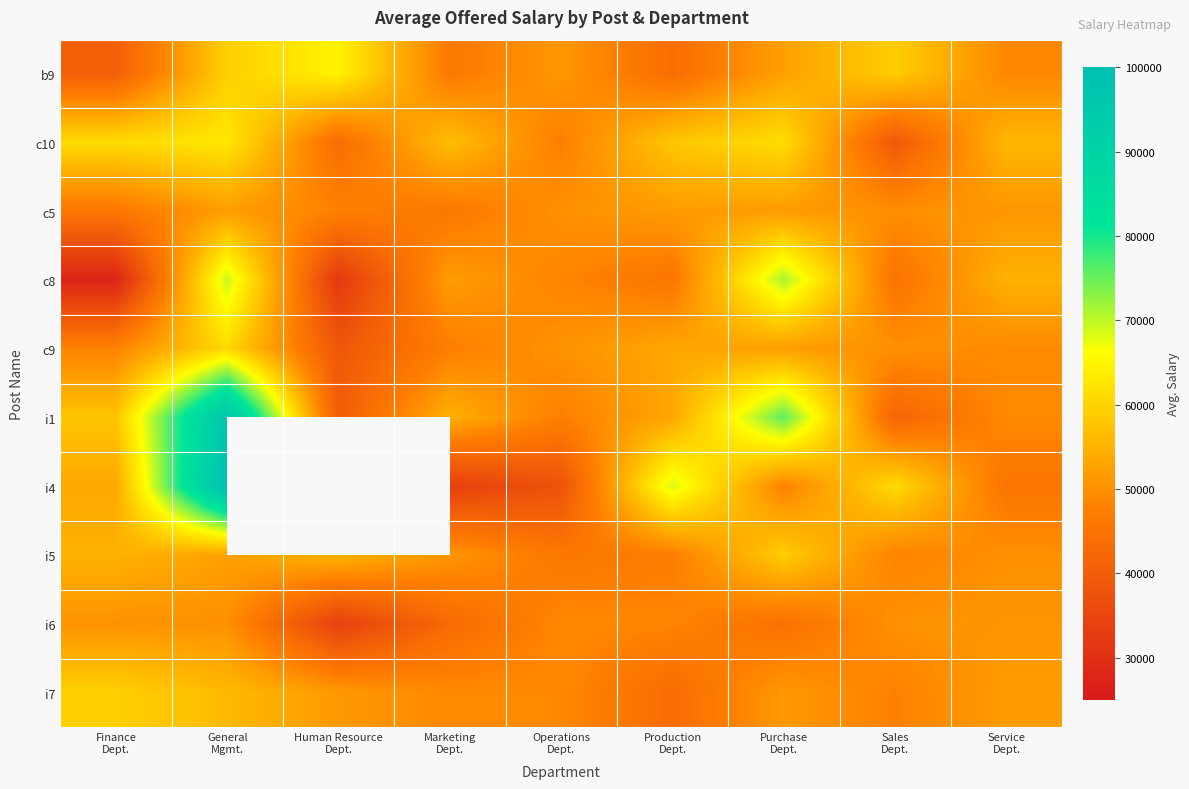

What is the sum of the c5 values at Finance Dept. and General Mgmt.?

97789.9